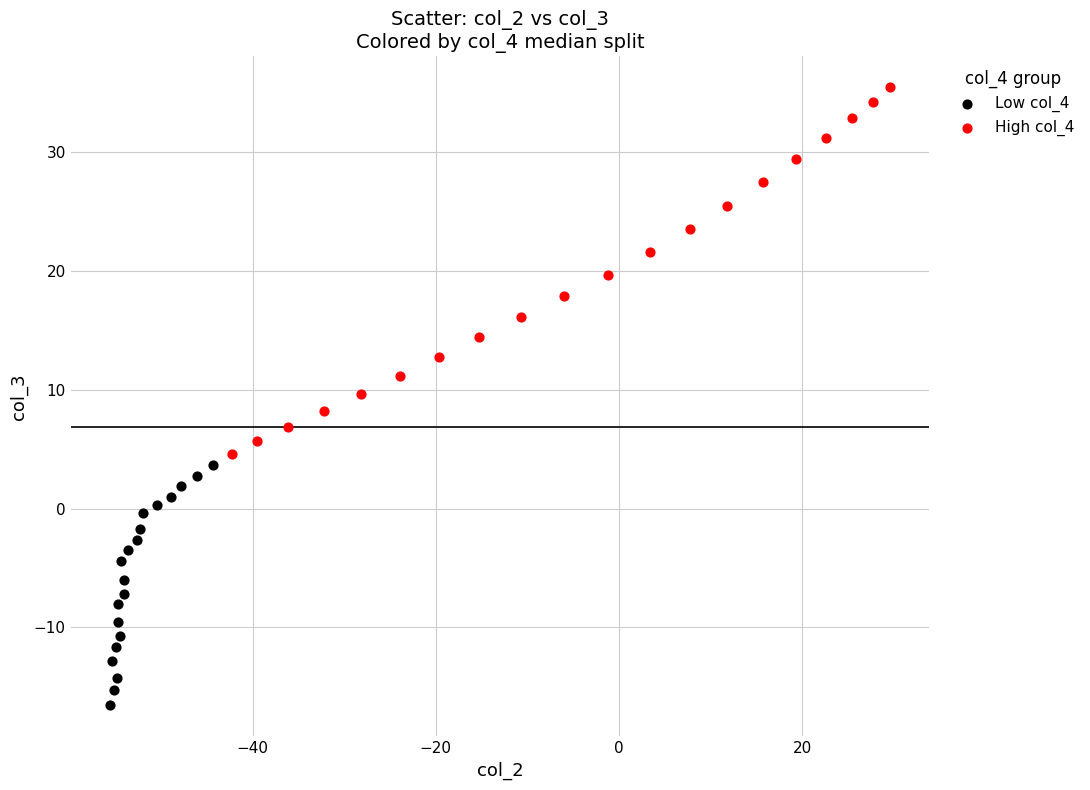

Which series has the largest Y range (max minus min)?

High col_4